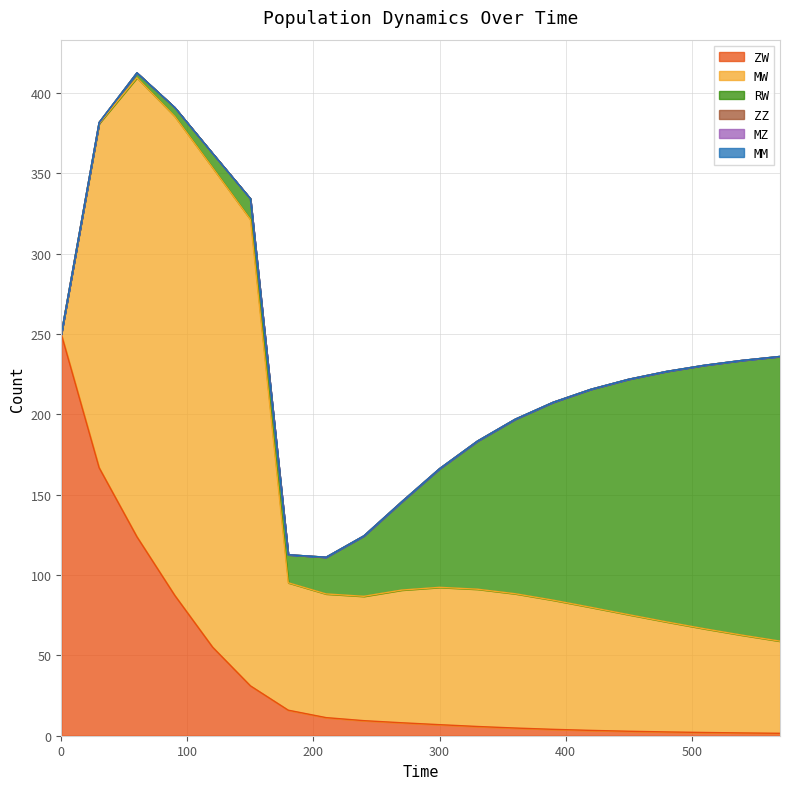

Reading left to right, what are all the values shown in this chart?

ZW: 0=250.0	30=166.9	60=123.8	90=87.4	120=55.1	150=31.0	180=15.9	210=11.3	240=9.4	270=8.1	300=6.9	330=5.8	360=4.8	390=4.0	420=3.3	450=2.8	480=2.4	510=2.0	540=1.7	570=1.5
MW: 0=0.0	30=214.3	60=285.8	90=298.2	120=298.4	150=290.3	180=79.3	210=77.0	240=77.4	270=82.6	300=85.5	330=85.5	360=83.6	390=80.4	420=76.6	450=72.6	480=68.5	510=64.6	540=60.9	570=57.4
RW: 0=0.0	30=0.6	60=3.1	90=5.5	120=8.9	150=13.0	180=17.5	210=22.9	240=37.6	270=55.0	300=73.9	330=92.2	360=108.7	390=123.2	420=135.7	450=146.6	480=155.9	510=164.0	540=171.1	570=177.2
ZZ: 0=0.0	30=0.0	60=0.0	90=0.0	120=0.0	150=0.0	180=0.0	210=0.0	240=0.0	270=0.0	300=0.0	330=0.0	360=0.0	390=0.0	420=0.0	450=0.0	480=0.0	510=0.0	540=0.0	570=0.0
MZ: 0=0.0	30=0.0	60=0.0	90=0.0	120=0.0	150=0.0	180=0.0	210=0.0	240=0.0	270=0.0	300=0.0	330=0.0	360=0.0	390=0.0	420=0.0	450=0.0	480=0.0	510=0.0	540=0.0	570=0.0
MM: 0=0.0	30=0.0	60=0.0	90=0.0	120=0.0	150=0.0	180=0.0	210=0.0	240=0.0	270=0.0	300=0.0	330=0.0	360=0.0	390=0.0	420=0.0	450=0.0	480=0.0	510=0.0	540=0.0	570=0.0